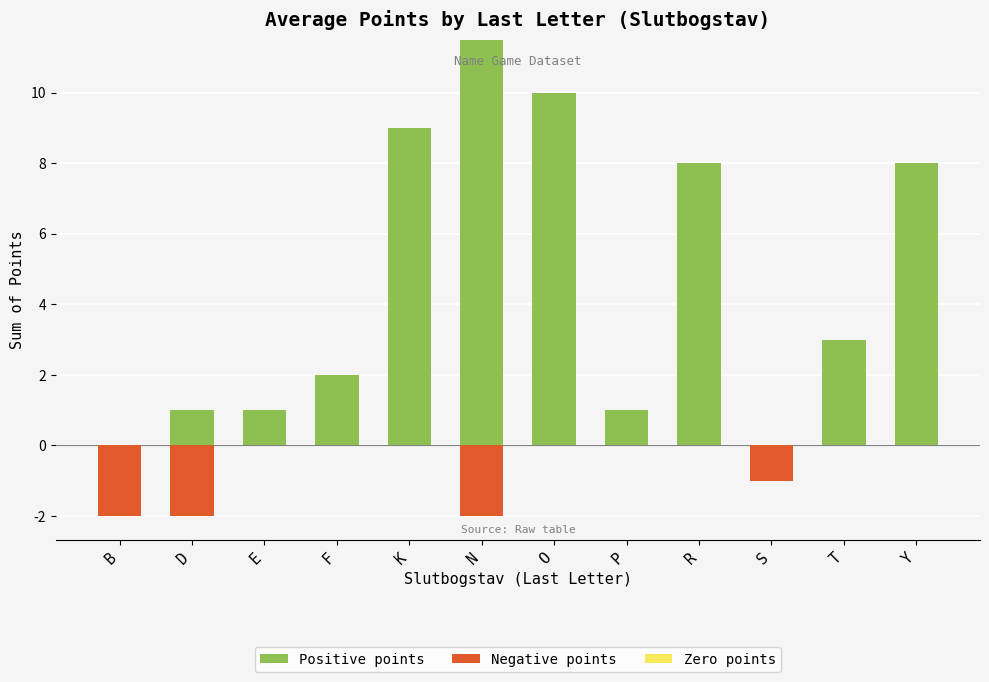

Where does the Positive points series first go above 3?

K